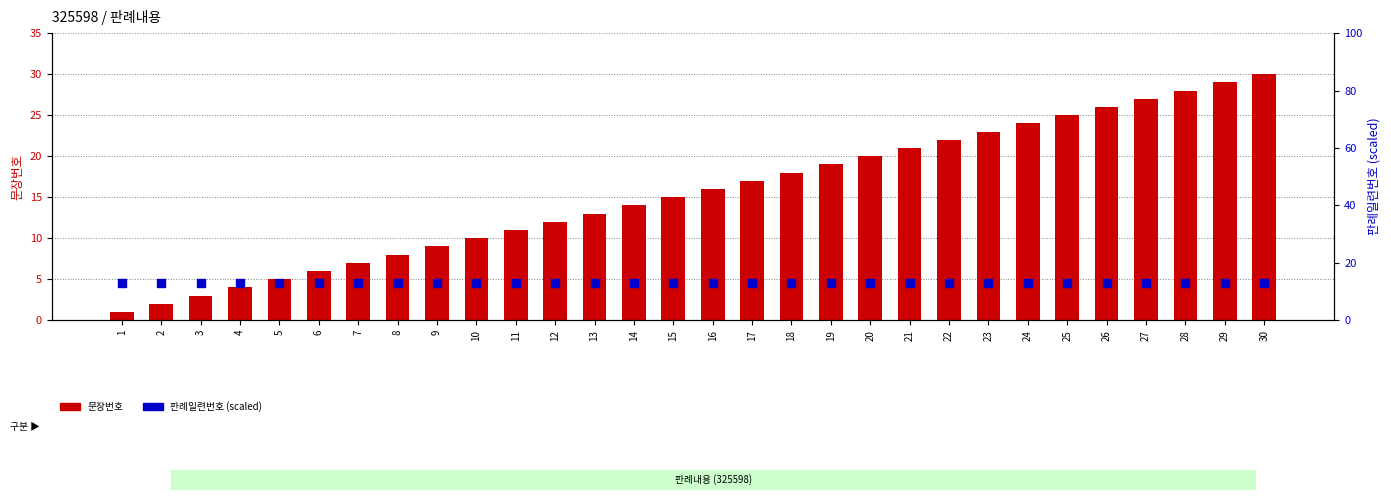

Which series contains the highest Y value?

문장번호